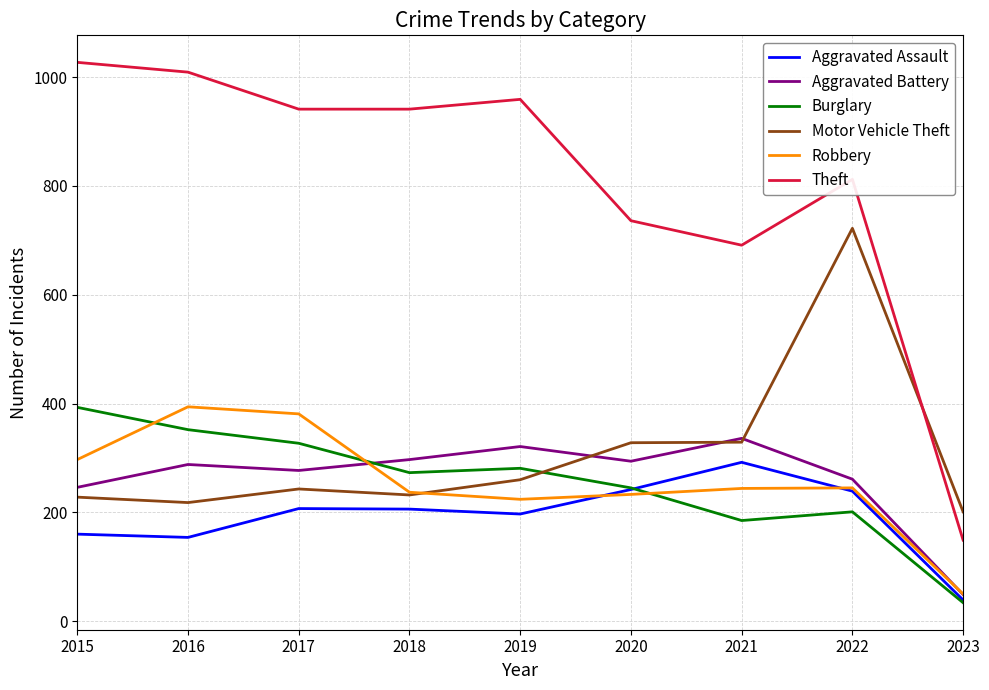

Which series has the largest total across all categories?

Theft